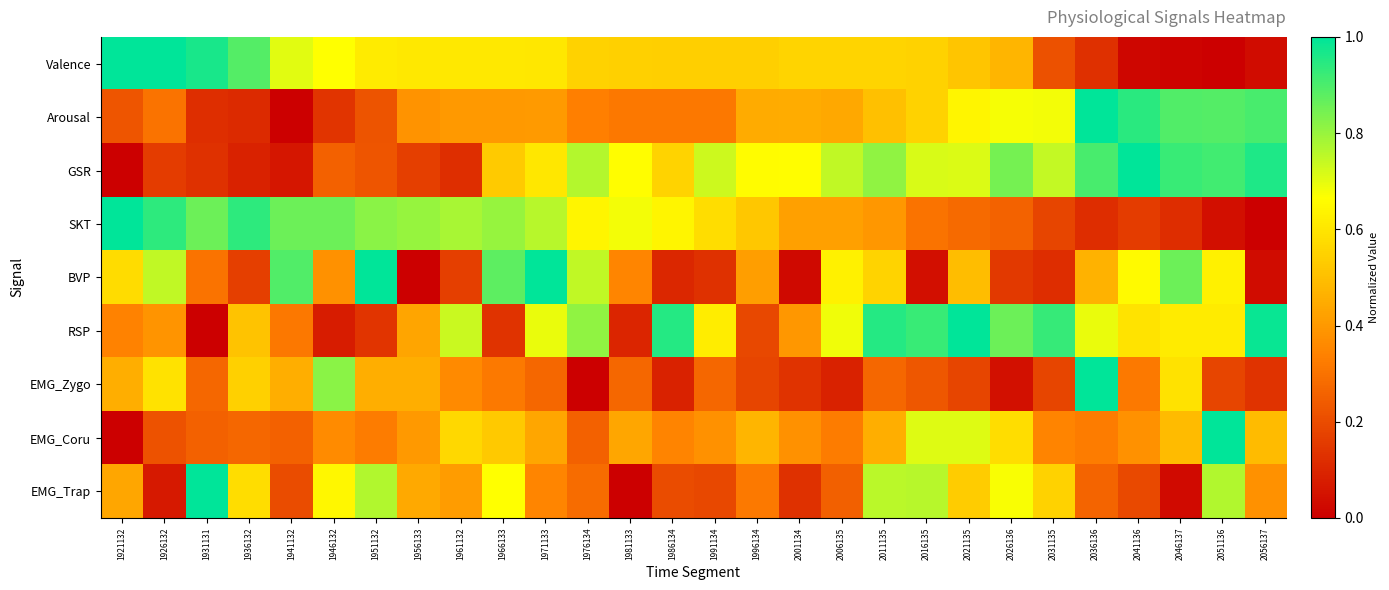

What is the total value across all series at 1986134?

3.7